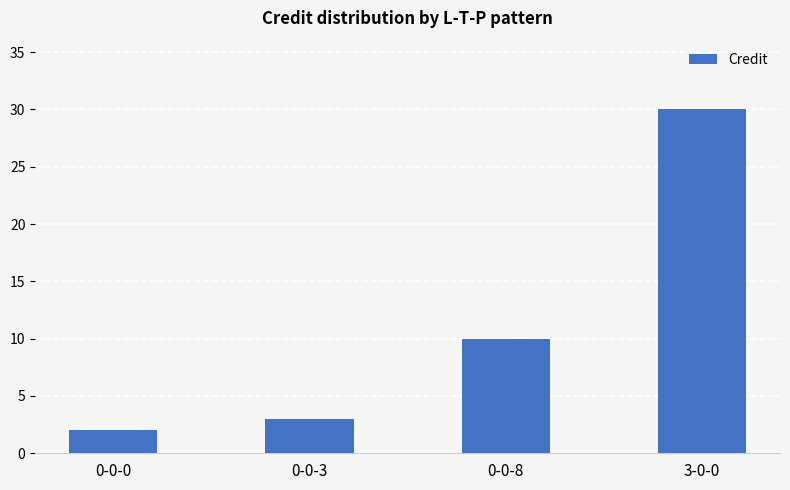

What position from the left is 3-0-0?

4